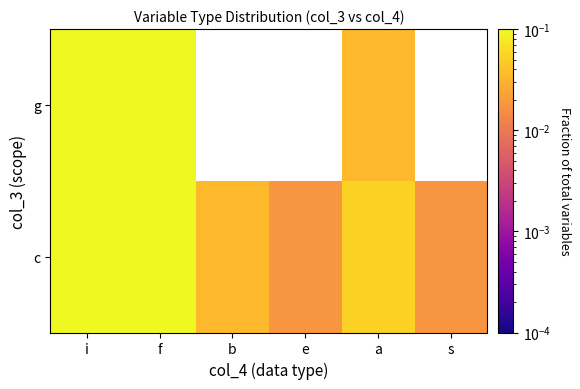

Count the number of categories in the chart.

6